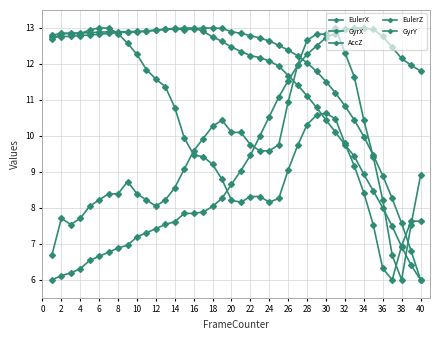

True or false: EulerX has more than 1 interior local peaks.

True